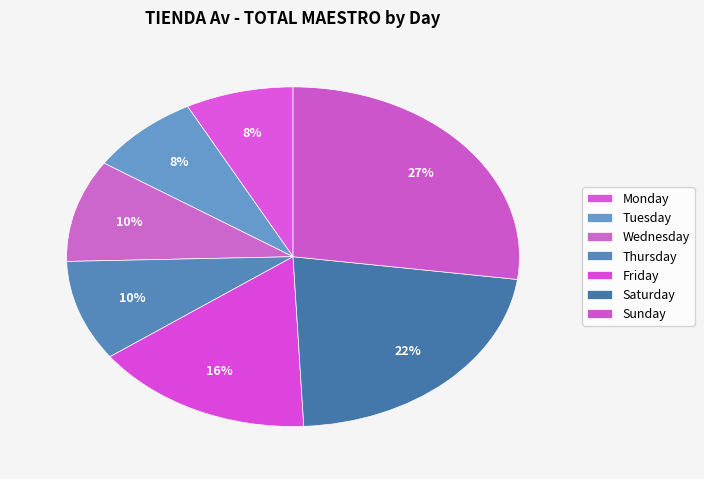

How many slices are in this pie chart?

7